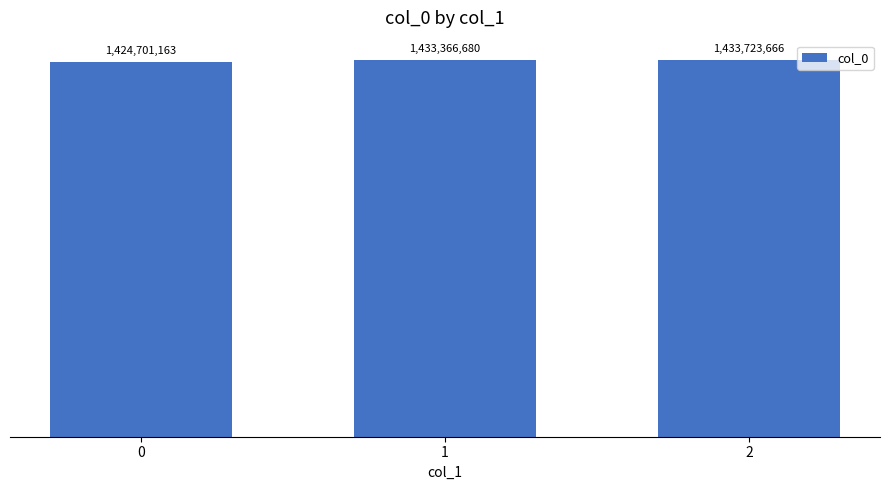

What is the value of the 1st bar from the left?

1424701163